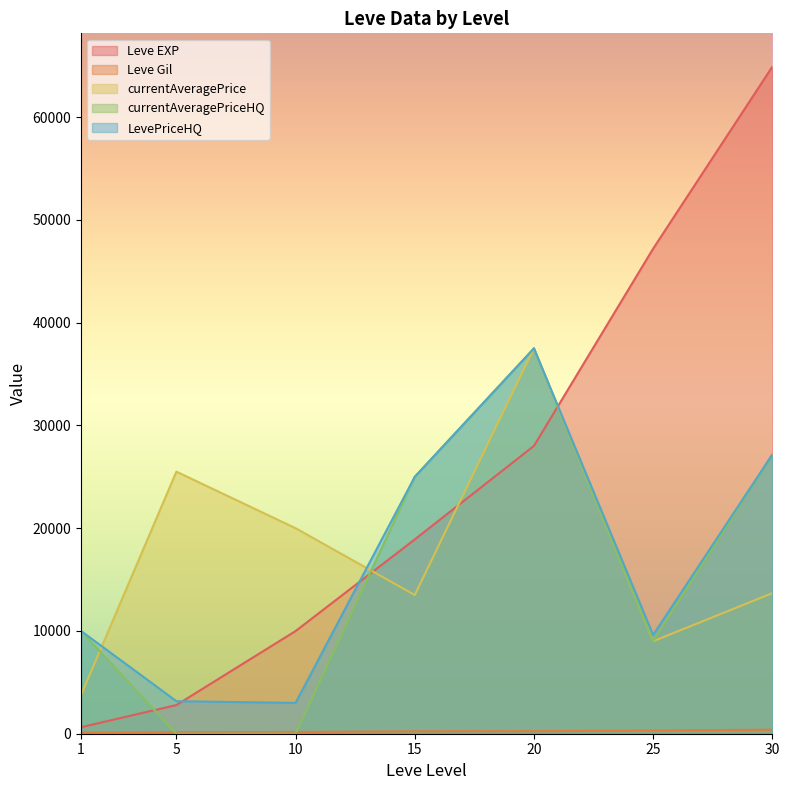

At which label does Leve EXP first exceed 18910?

20